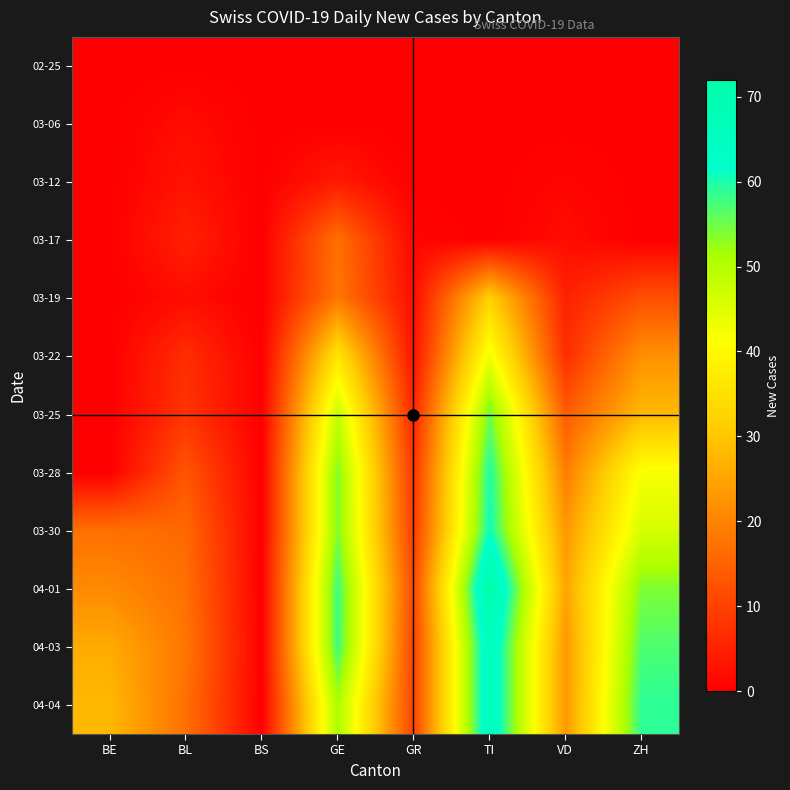

Reading right to left, what are all the values shown in this chart?

02-25: ZH=0	VD=0	TI=0	GR=0	GE=0	BS=0	BL=0	BE=0
03-06: ZH=0	VD=0	TI=0	GR=0	GE=0	BS=0	BL=2	BE=0
03-12: ZH=0	VD=1	TI=0	GR=0	GE=4	BS=0	BL=3	BE=0
03-17: ZH=0	VD=2	TI=0	GR=1	GE=17	BS=0	BL=5	BE=0
03-19: ZH=12	VD=5	TI=32	GR=2	GE=18	BS=0	BL=2	BE=0
03-22: ZH=22	VD=7	TI=43	GR=3	GE=36	BS=0	BL=7	BE=0
03-25: ZH=28	VD=14	TI=55	GR=6	GE=48	BS=0	BL=8	BE=0
03-28: ZH=42	VD=19	TI=60	GR=8	GE=54	BS=0	BL=13	BE=0
03-30: ZH=46	VD=23	TI=61	GR=9	GE=54	BS=0	BL=16	BE=17
04-01: ZH=54	VD=25	TI=72	GR=11	GE=58	BS=0	BL=17	BE=21
04-03: ZH=57	VD=23	TI=67	GR=10	GE=58	BS=0	BL=18	BE=26
04-04: ZH=59	VD=23	TI=67	GR=10	GE=51	BS=0	BL=17	BE=28